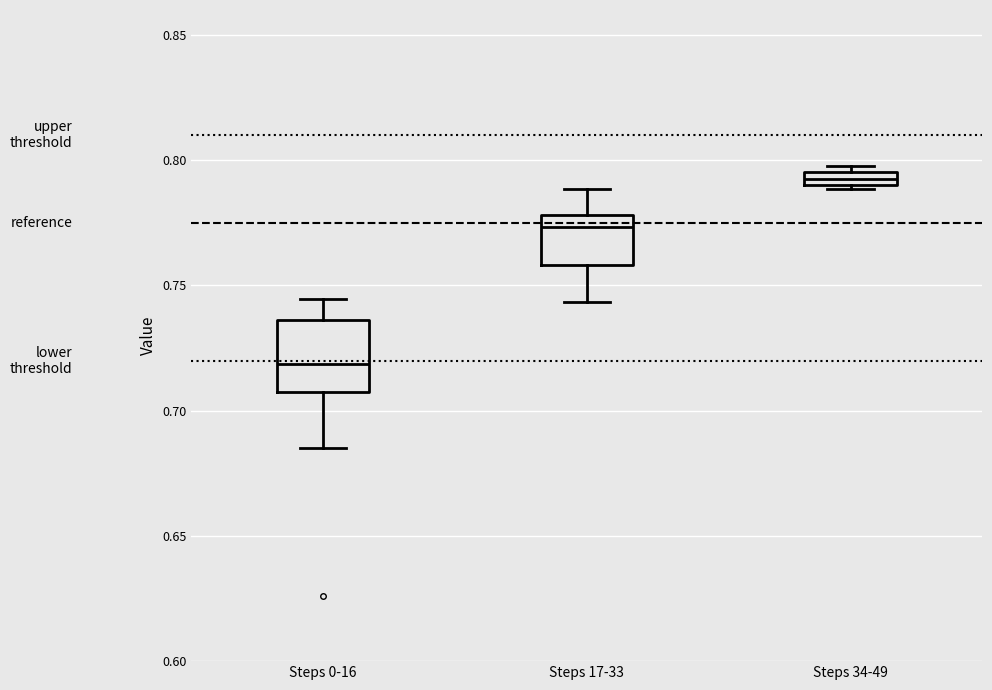

Which box has the lowest median line?

Steps 0-16